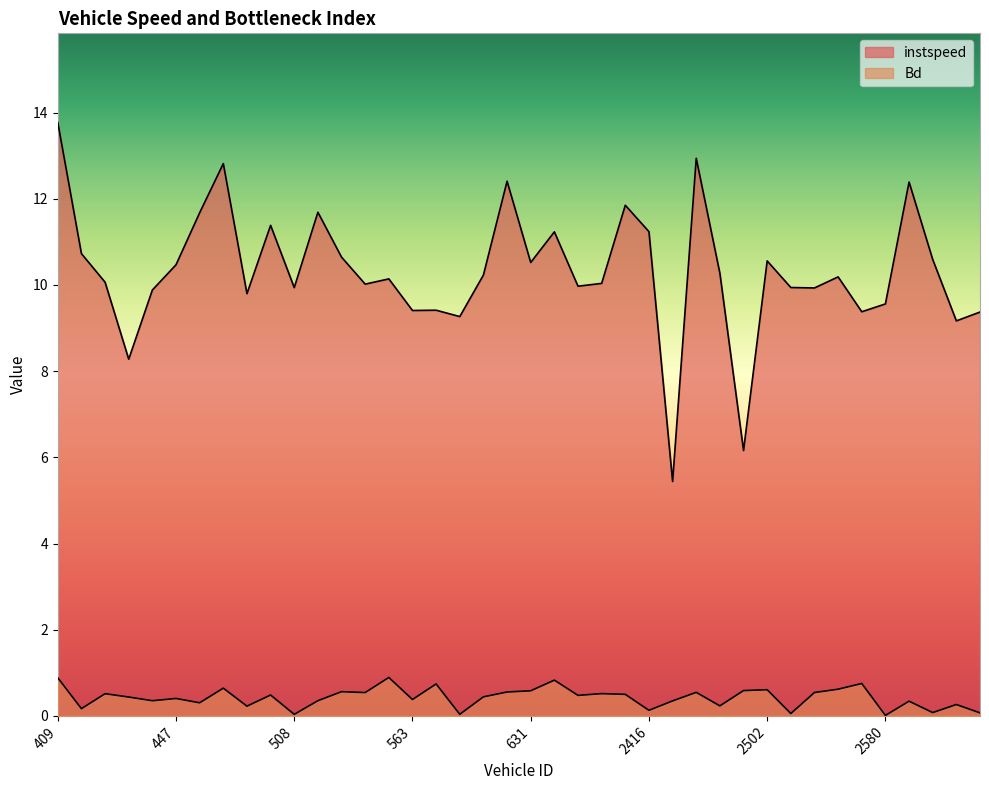

At which label does instspeed reach its peak?

409.0